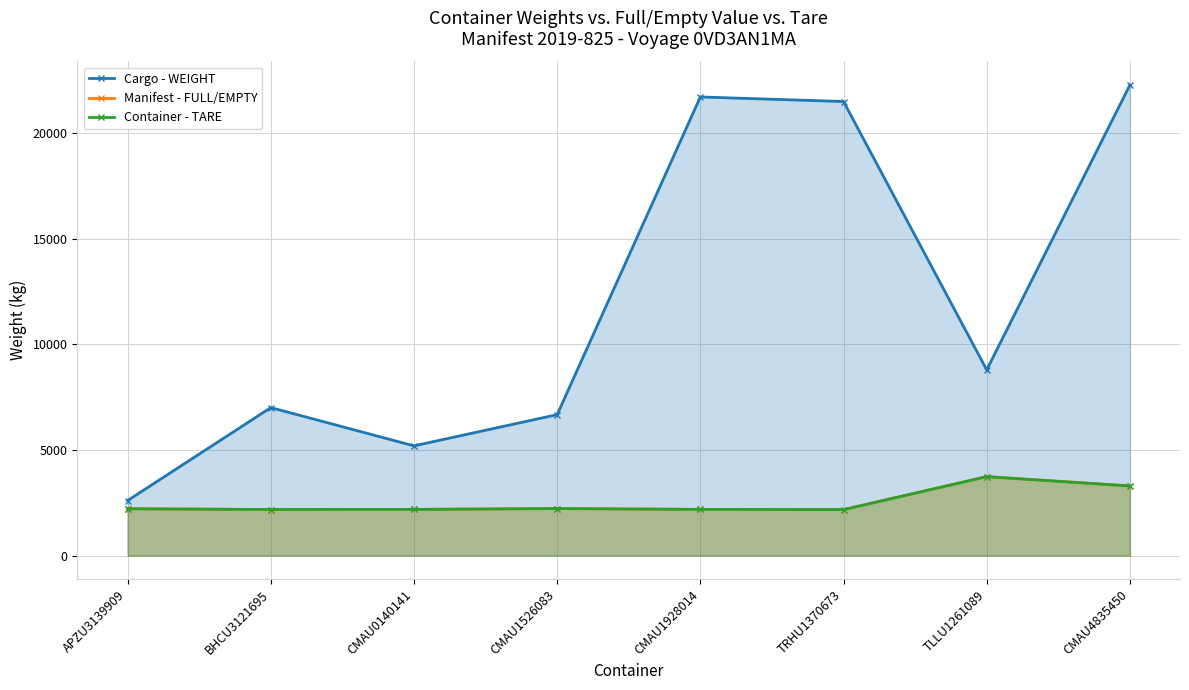

Rank the series by their maximum value, from lowest to highest.

Manifest - FULL/EMPTY, Container - TARE, Cargo - WEIGHT